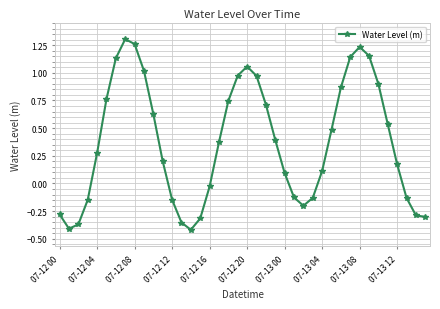

How many interior local peaks (higher than both neighbors) does the data have?

3